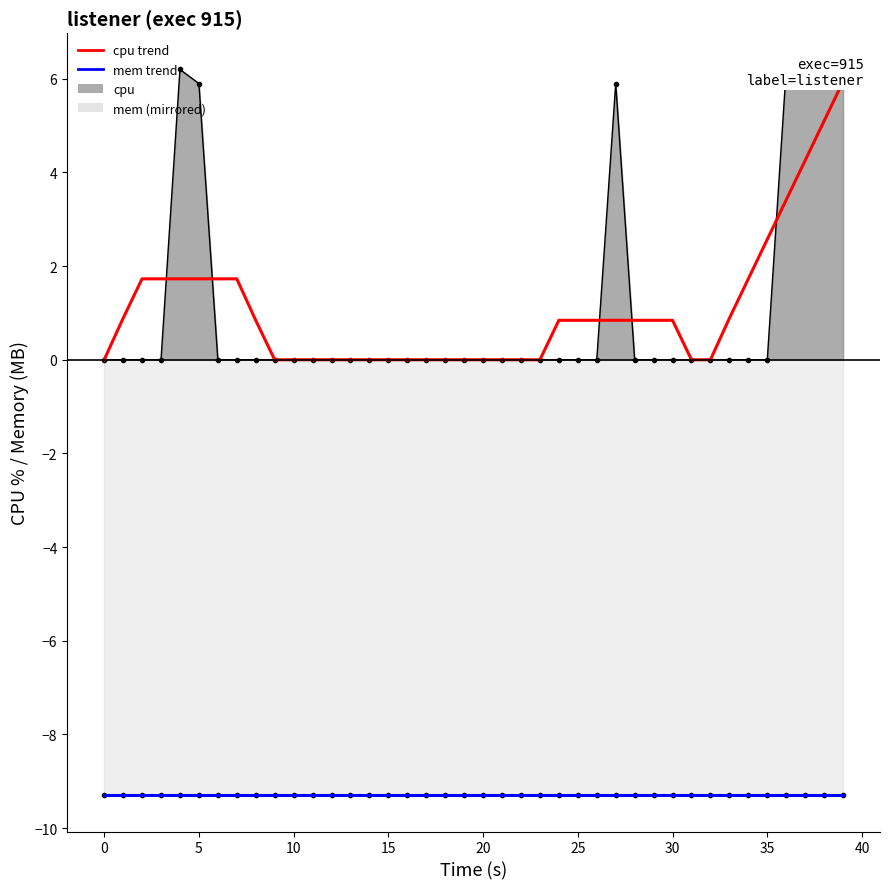

True or false: mem trend and cpu trend cross at least once.

False